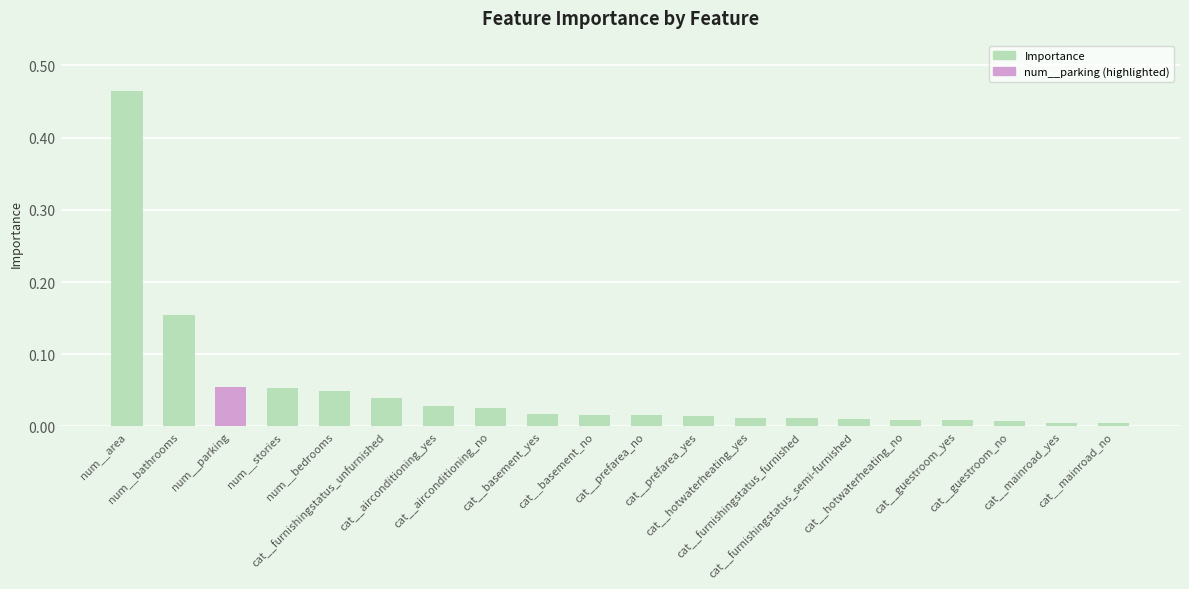

Are the bars horizontal?

No